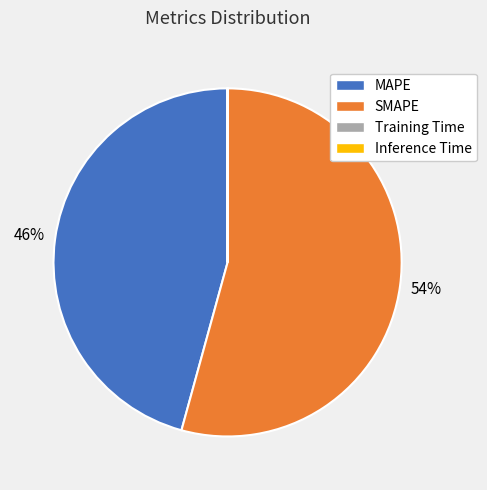

Which category has the biggest portion of the pie?

SMAPE